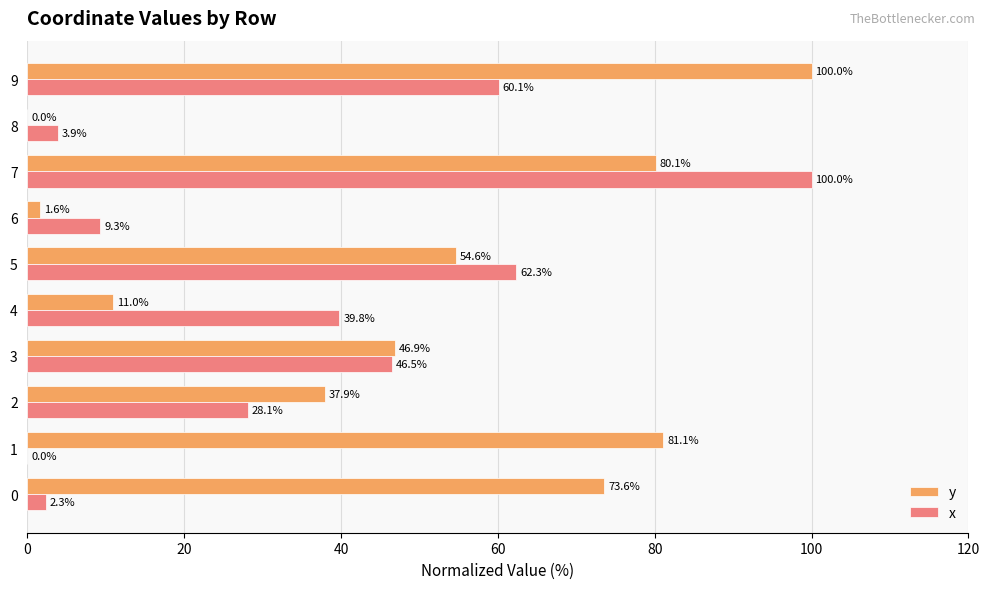

Which category has the highest value in the x series?

7